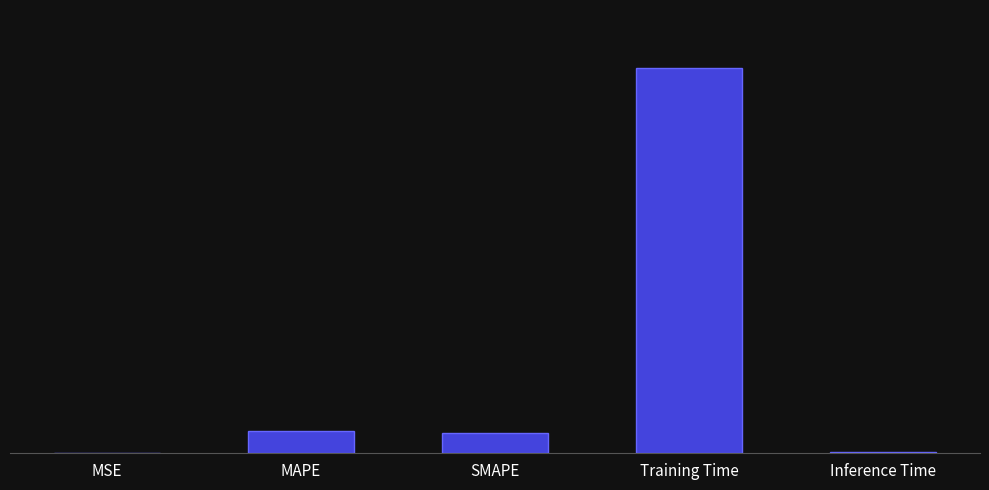

Which category has the highest value across all series?

Training Time